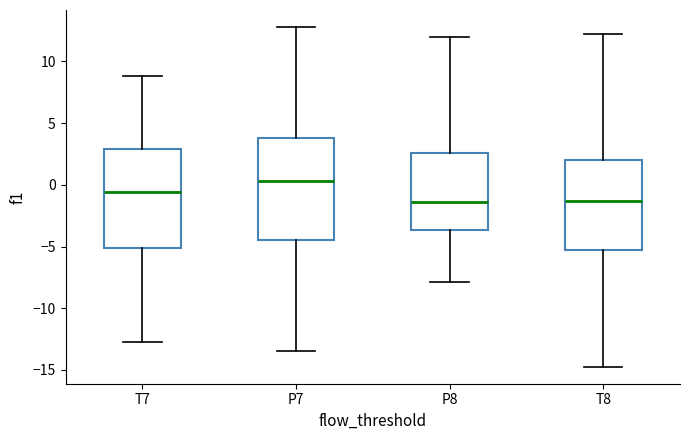

Where does the lower whisker of the box for T7 end on the y-axis? The values are not printed on the chart, so give them approximately, as read against the axis.

-12.5